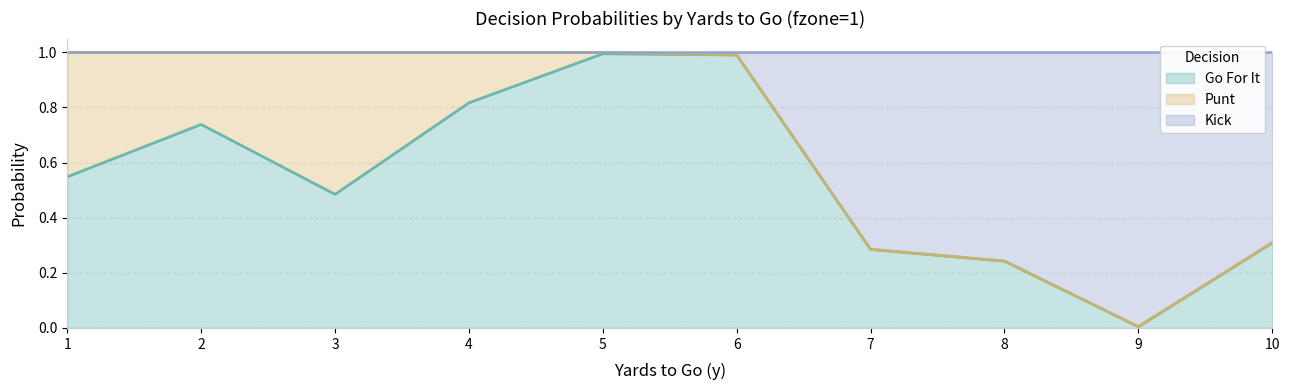

What is the difference between the highest and lowest values at 1?

0.5